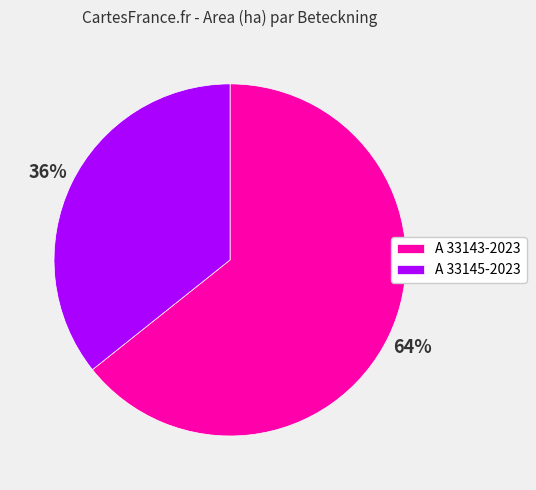

To the nearest percent, what is the average slice percentage?

50%